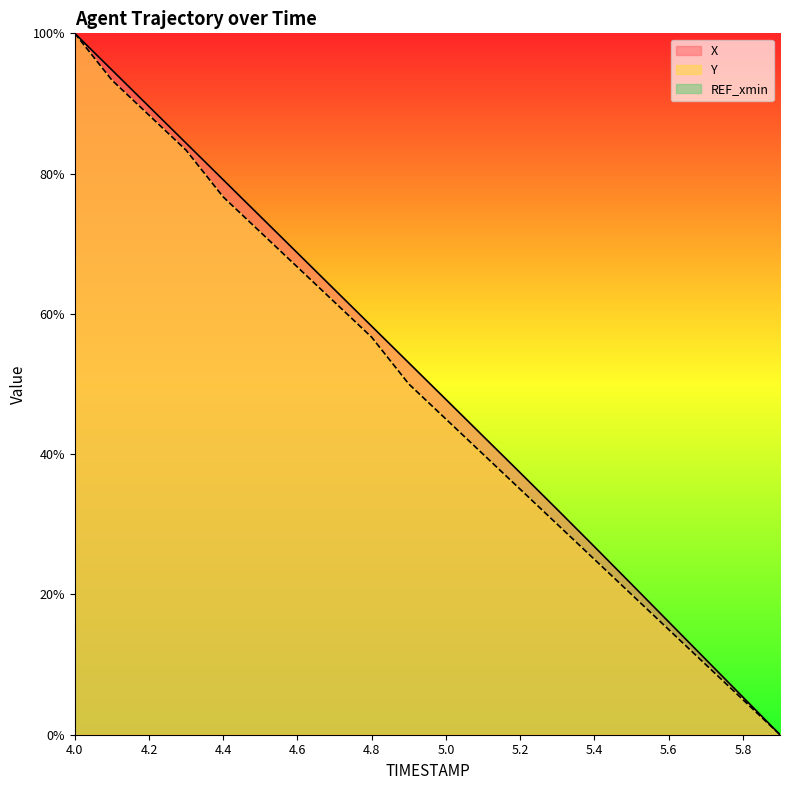

At which label is Y closest to 50?

4.9